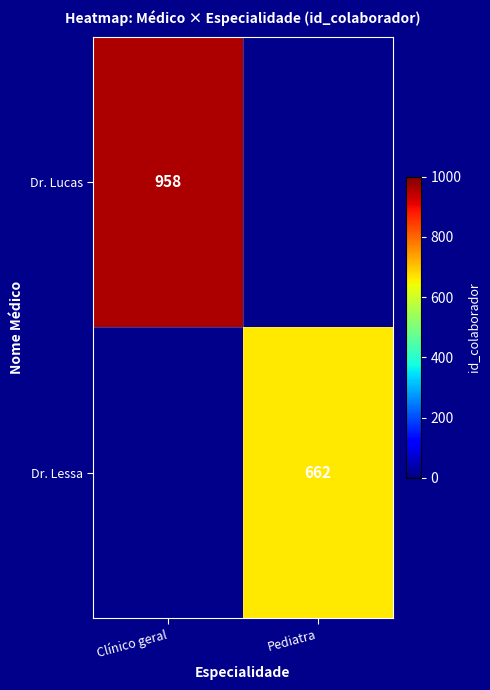

The Dr. Lessa series shows 662 at Pediatra. True or false?

True